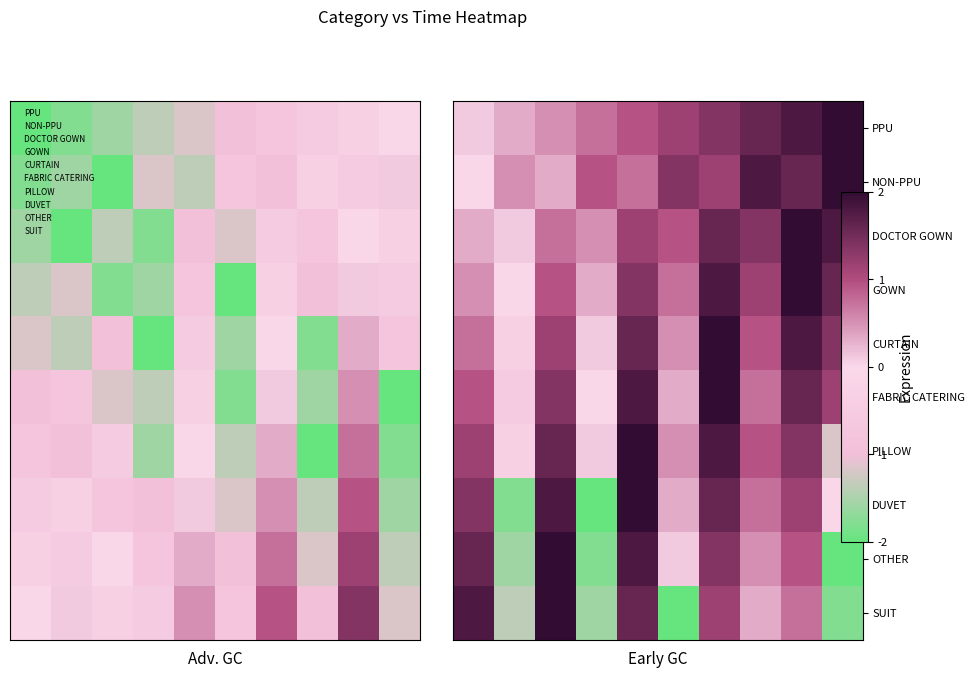

What is the average value of the PILLOW series?

0.8